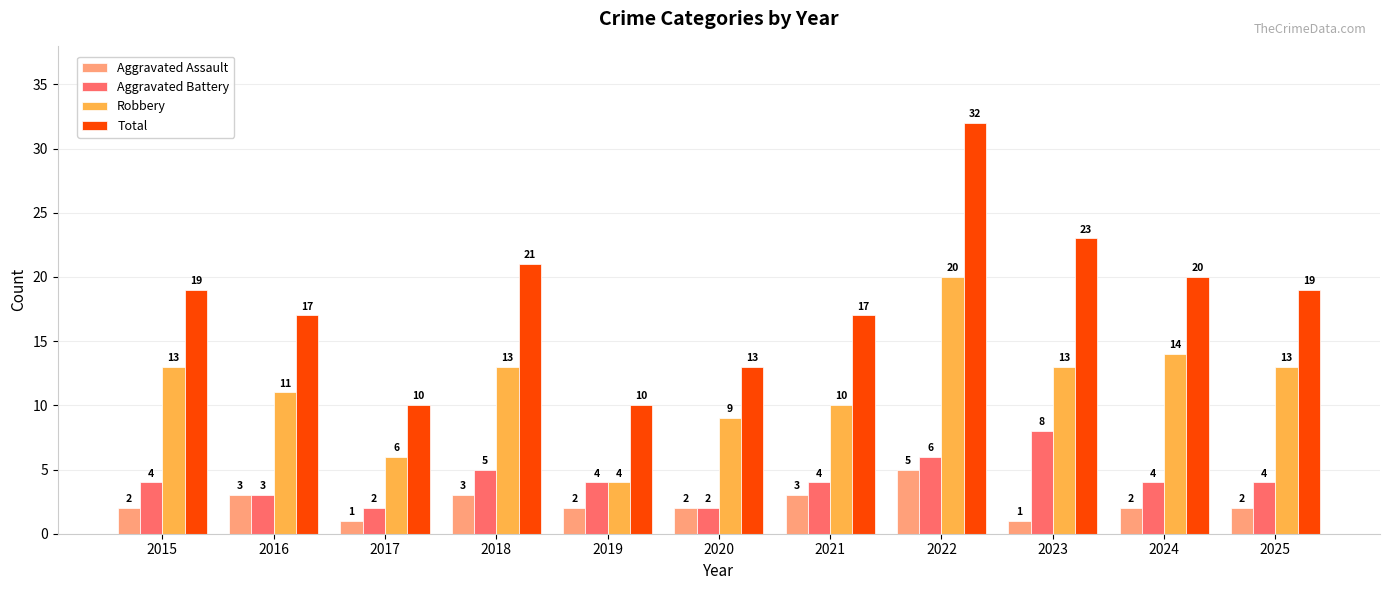

How many distinct data groups are displayed?

4